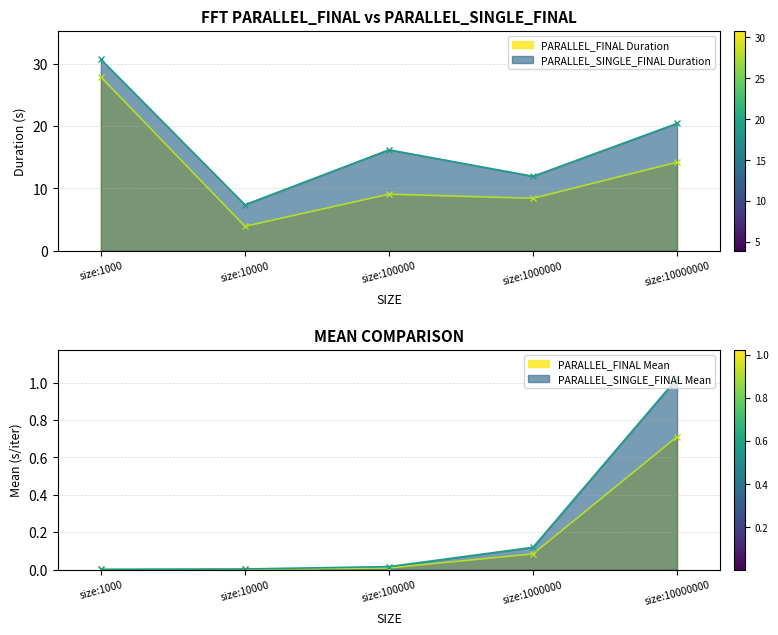

What are all the series names shown in the legend?

PARALLEL_FINAL Duration, PARALLEL_SINGLE_FINAL Duration, PARALLEL_FINAL Mean, PARALLEL_SINGLE_FINAL Mean